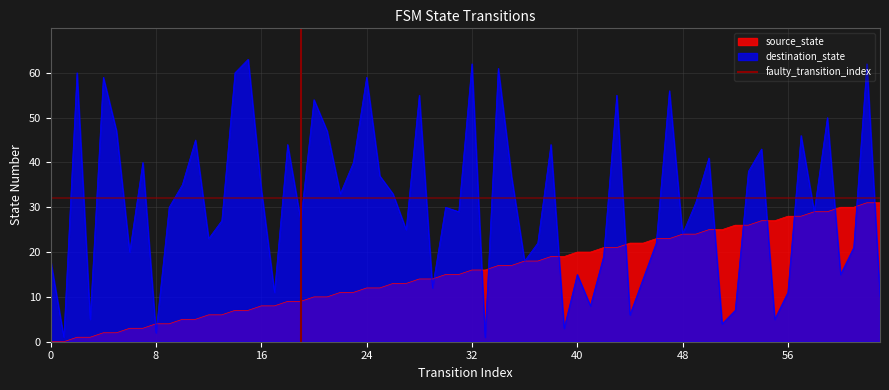

What is the highest value of the source_state series?

31